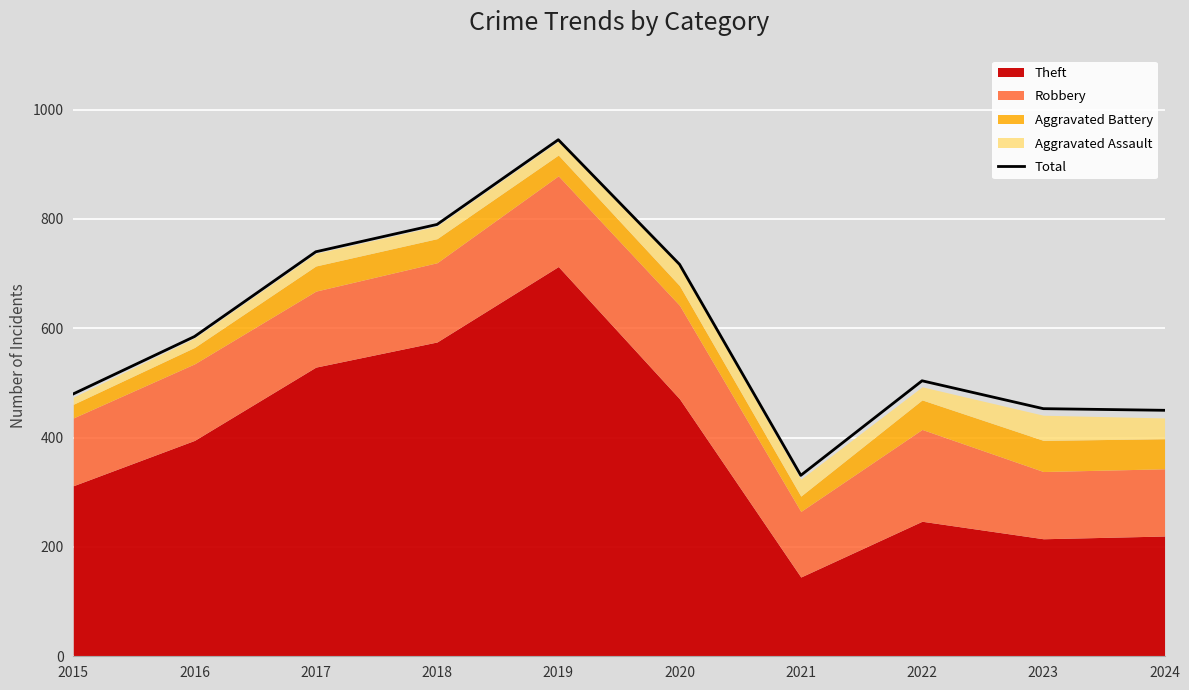

Reading left to right, transcribe all the data shown in this chart.

2015=480	2016=585	2017=740	2018=790	2019=945	2020=717	2021=331	2022=504	2023=453	2024=450